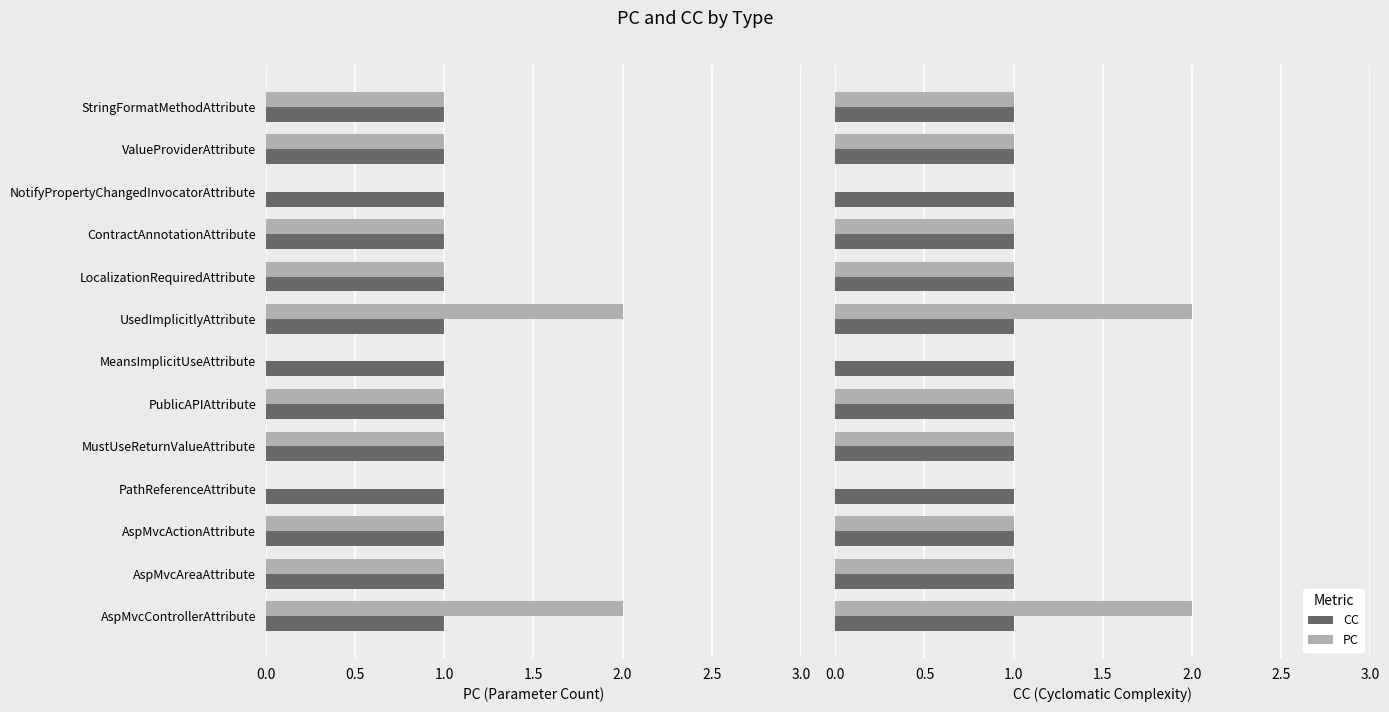

Rank the series by their average value, from highest to lowest.

PC, CC